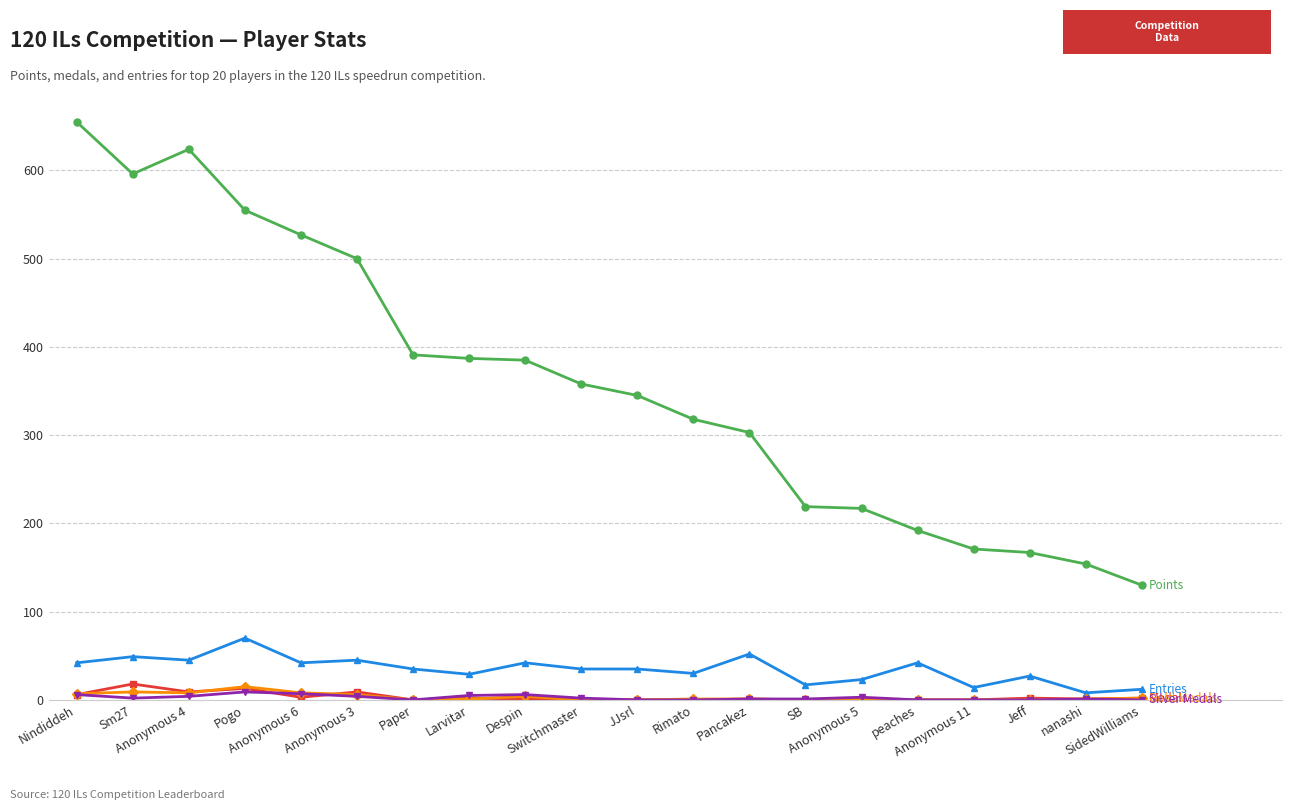

Does the chart have visible grid lines?

Yes